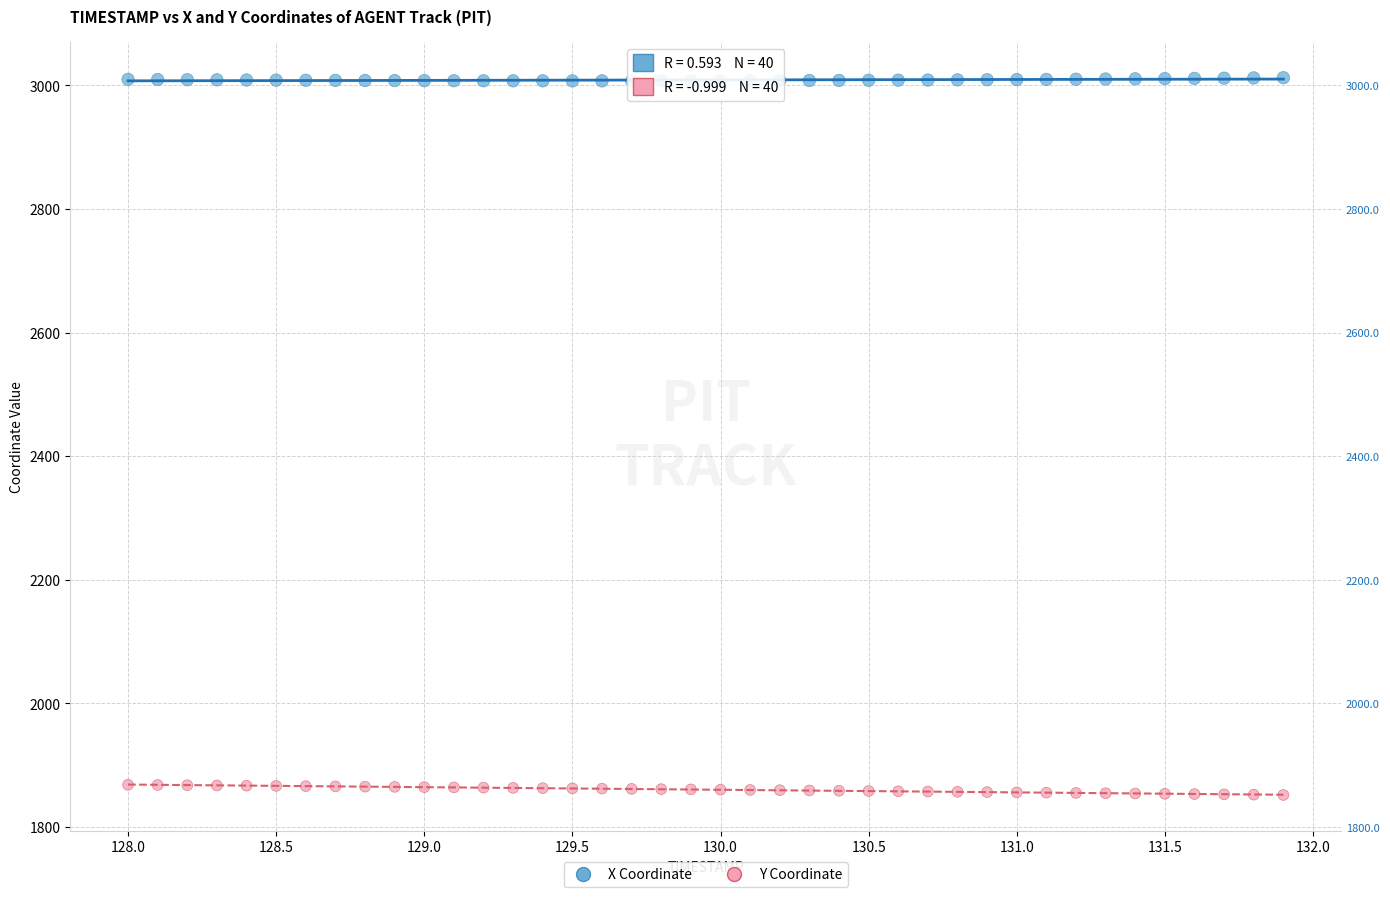

Across all data points, what is the range of X values (max minus min)?

3.9